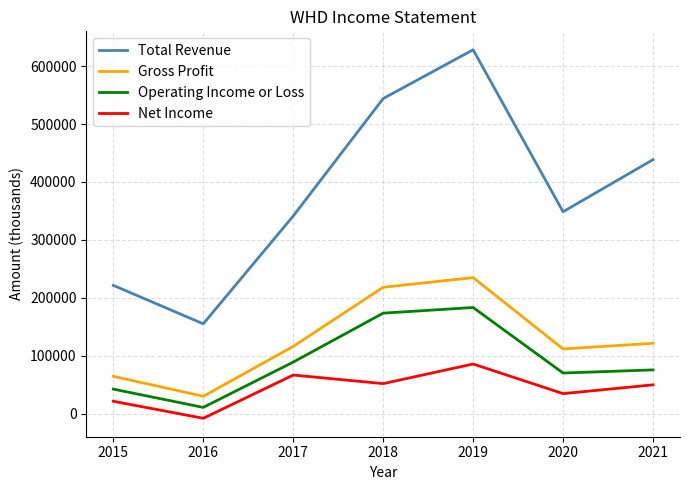

What is the spread (max minus min) of values at 2019?

542800